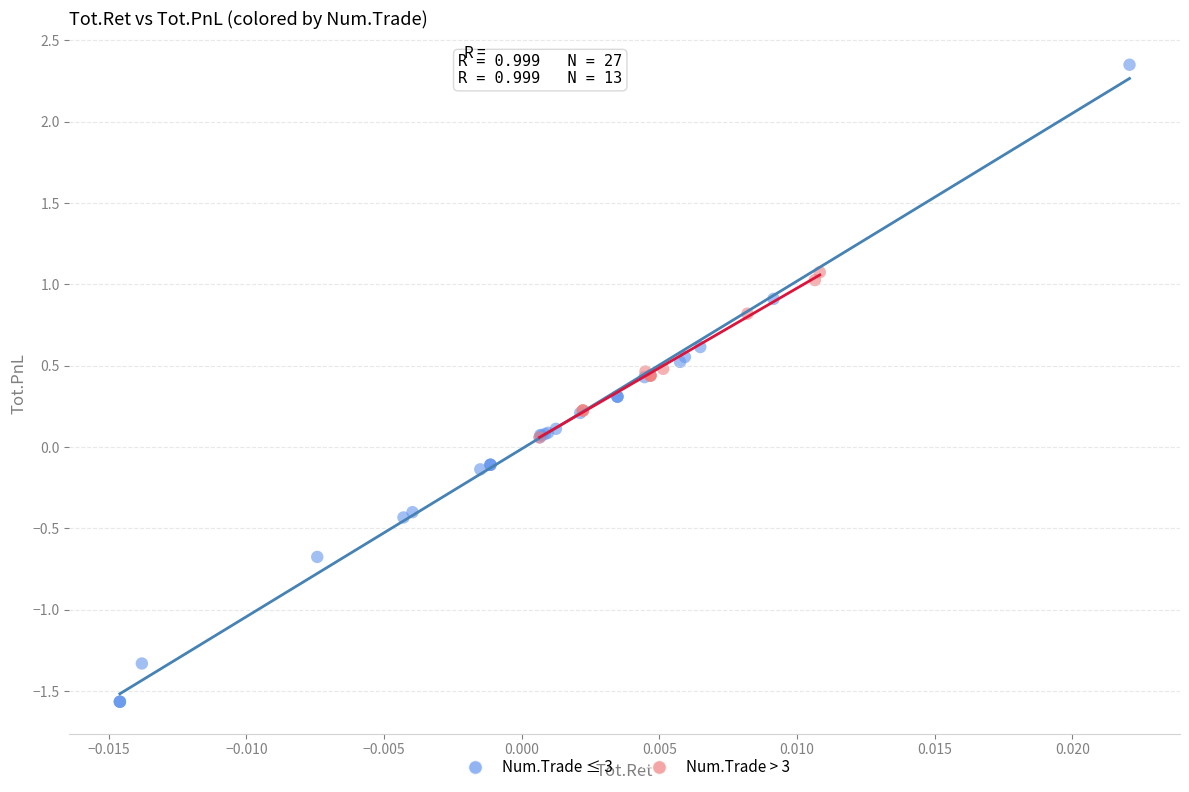

Which series has the largest Y range (max minus min)?

Num.Trade ≤ 3